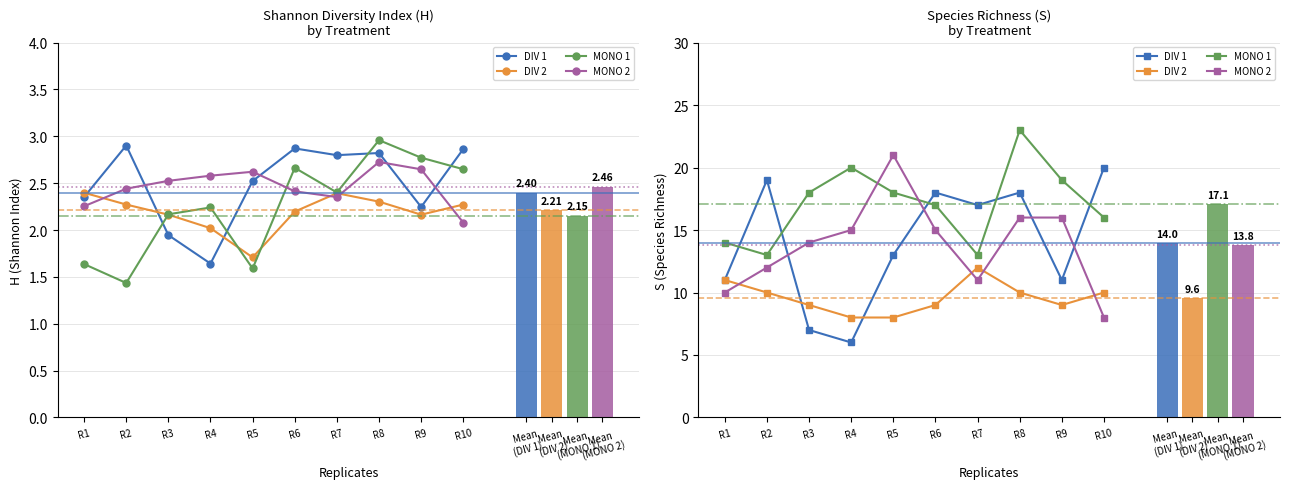

Which has a higher value, R10 or R3?

R10